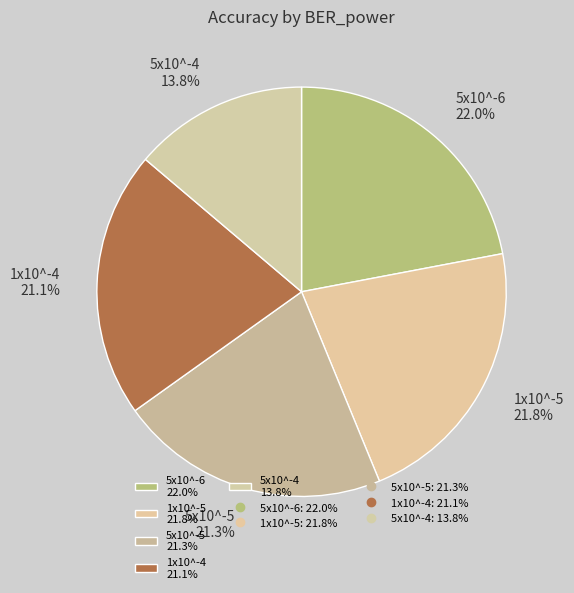

True or false: 5x10^-4 accounts for 1% of the total.

False